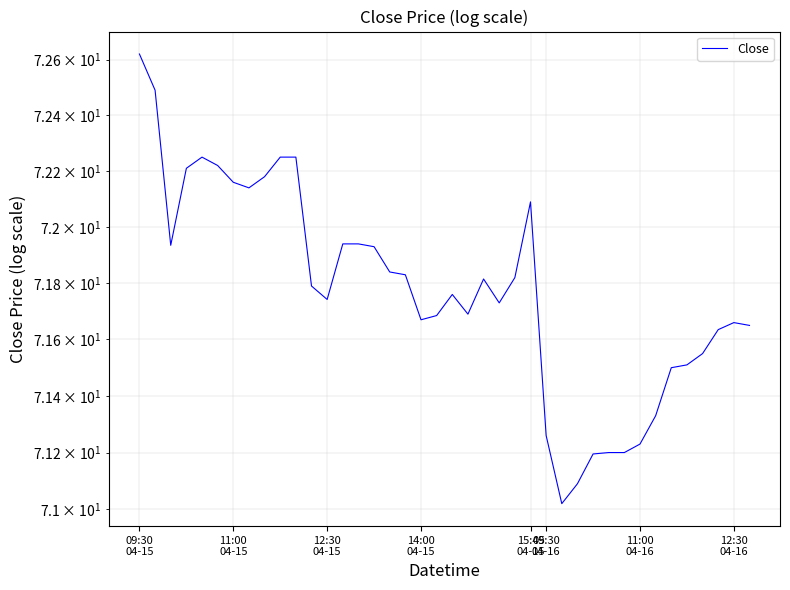

What is the greatest value displayed?

72.6